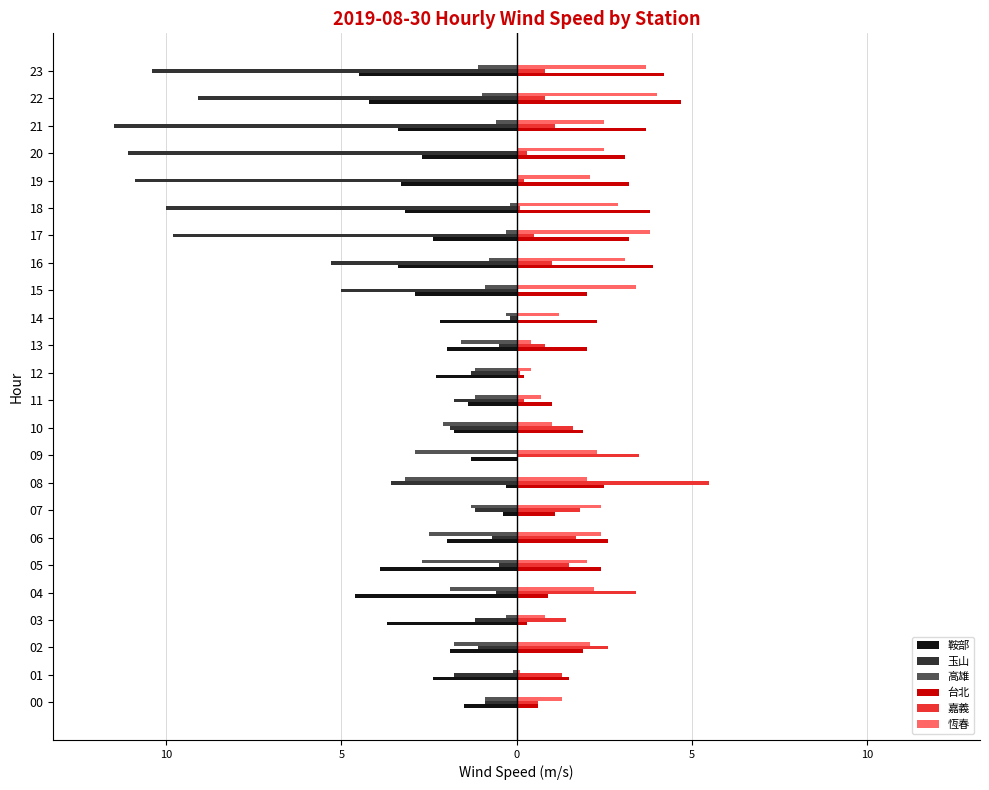

What are all the series names shown in the legend?

鞍部, 玉山, 高雄, 台北, 嘉義, 恆春